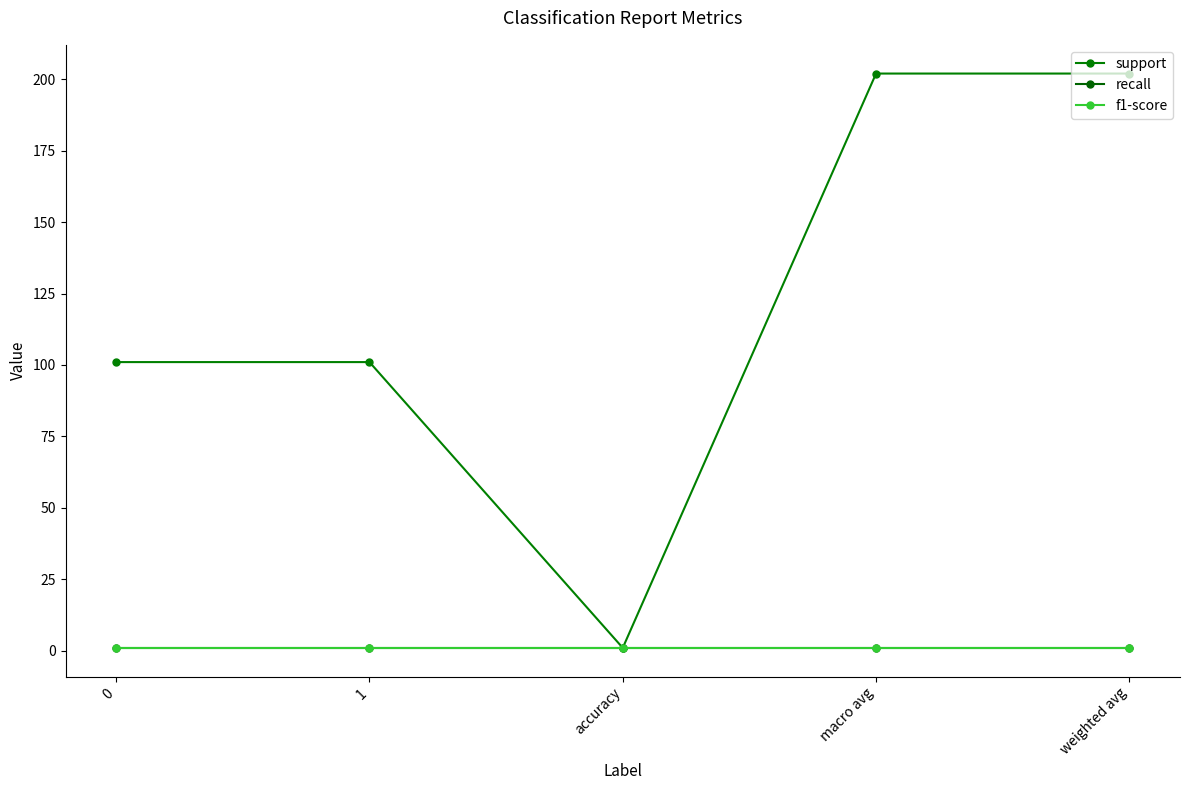

Reading left to right, extract all data points from this chart.

support: 0=101.0	1=101.0	accuracy=1.0	macro avg=202.0	weighted avg=202.0
recall: 0=1.0	1=1.0	accuracy=1.0	macro avg=1.0	weighted avg=1.0
f1-score: 0=1.0	1=1.0	accuracy=1.0	macro avg=1.0	weighted avg=1.0